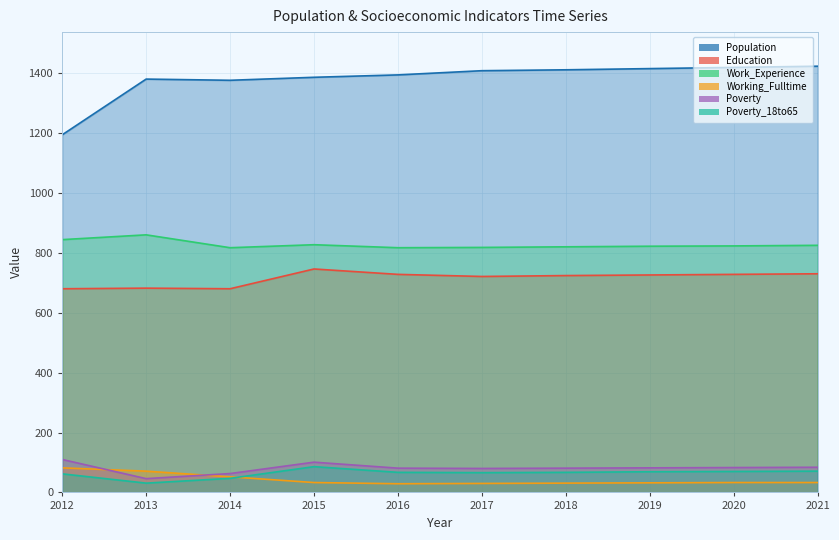

What is the value of the Education point at the 2nd from the left?

682